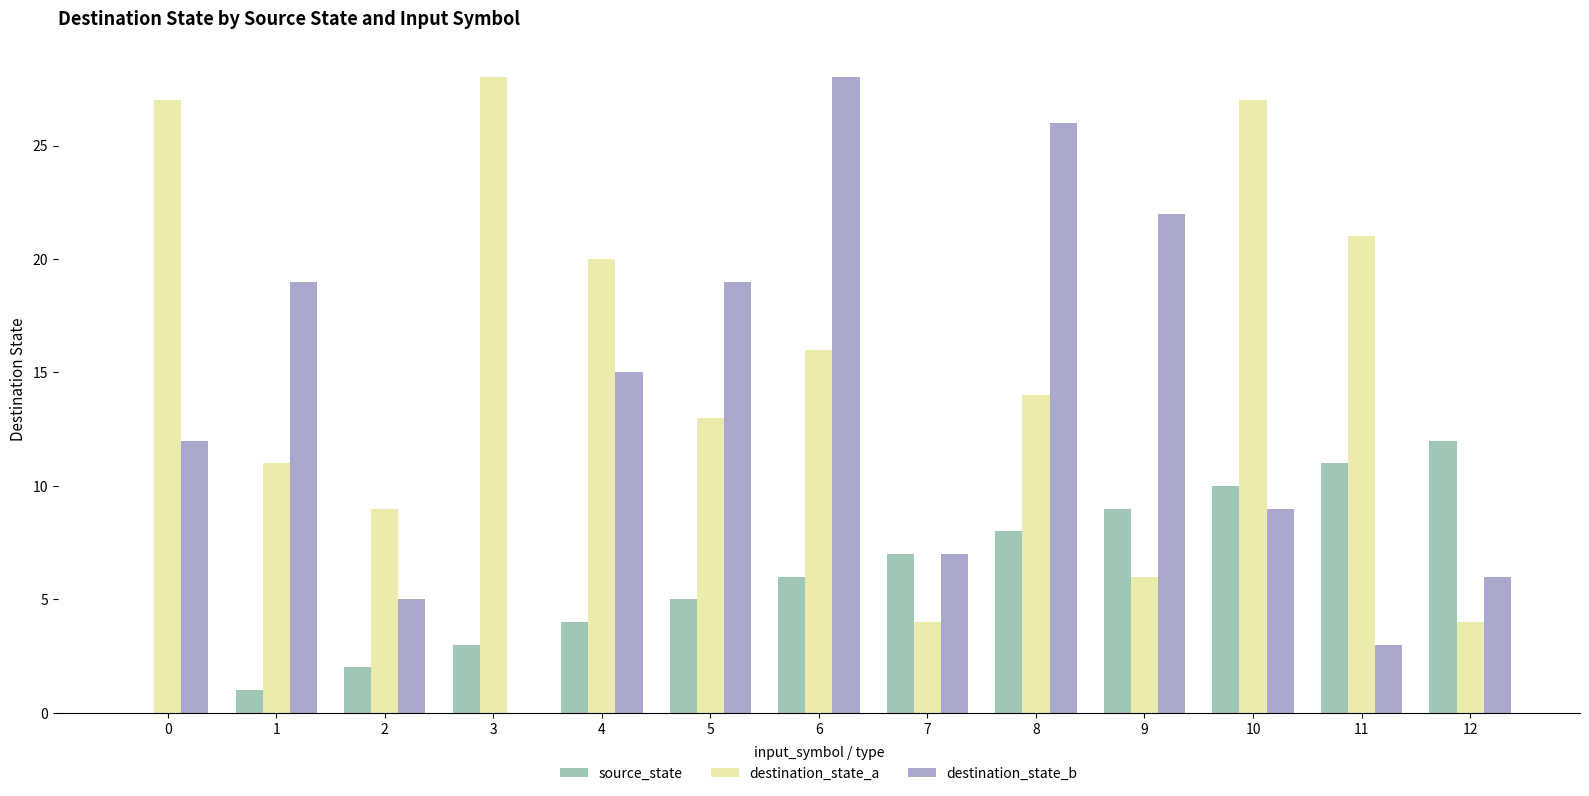

What is the maximum value shown in the chart?

28